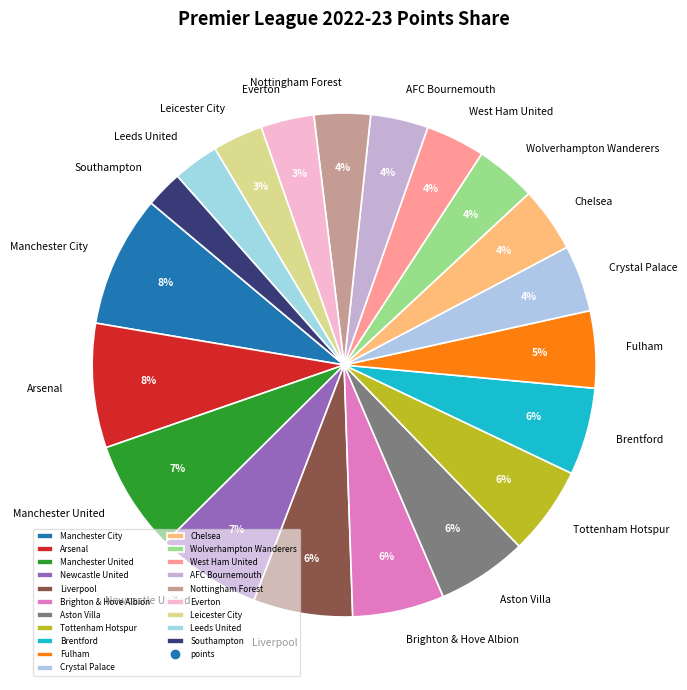

What is the smallest slice in the pie chart?

Southampton